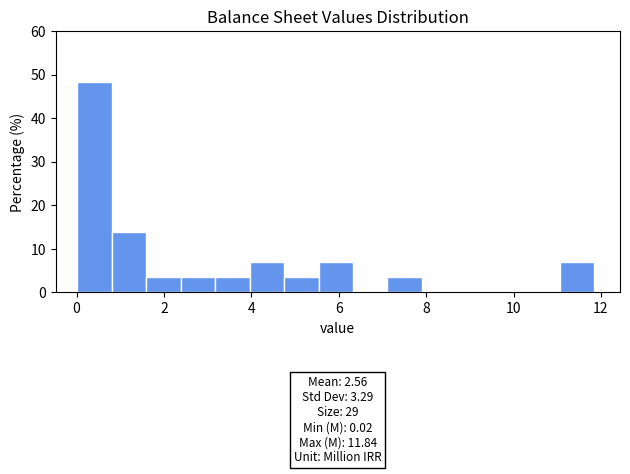

Around what value on the x-axis is the tallest bar? Give the approximate position of its centre, as read against the axis.

0.4